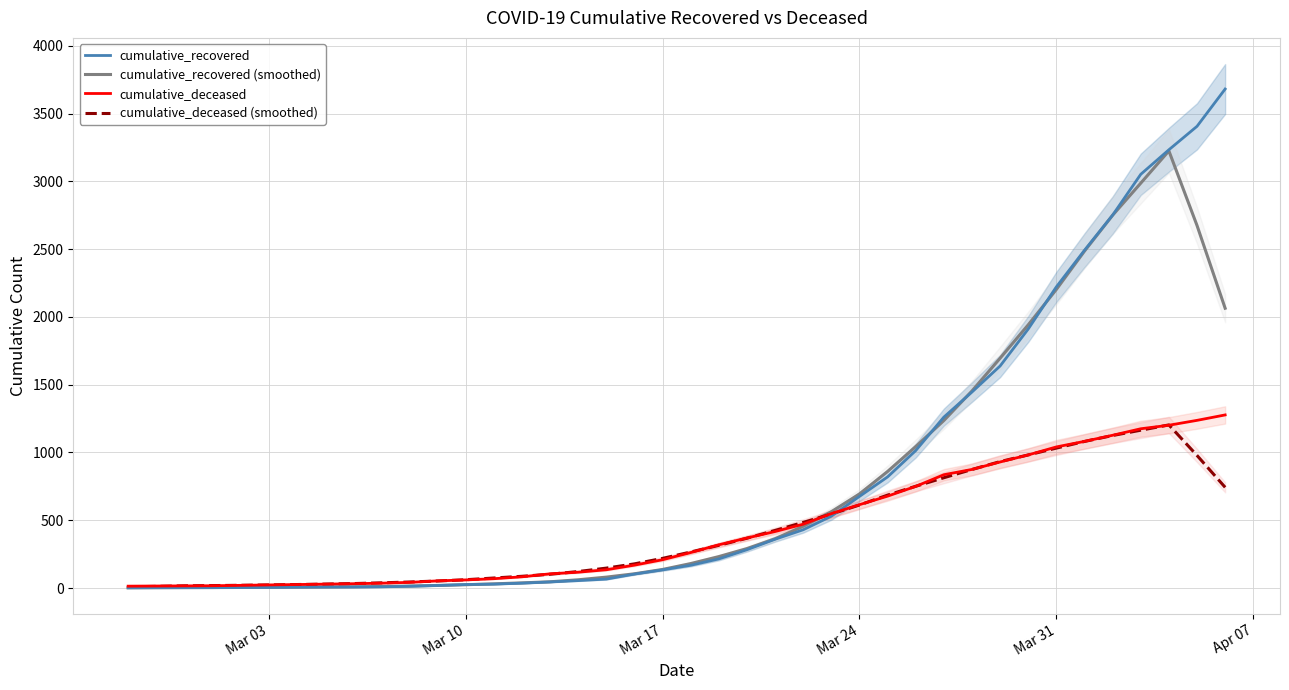

What is the maximum value for cumulative_deceased?

1277.0